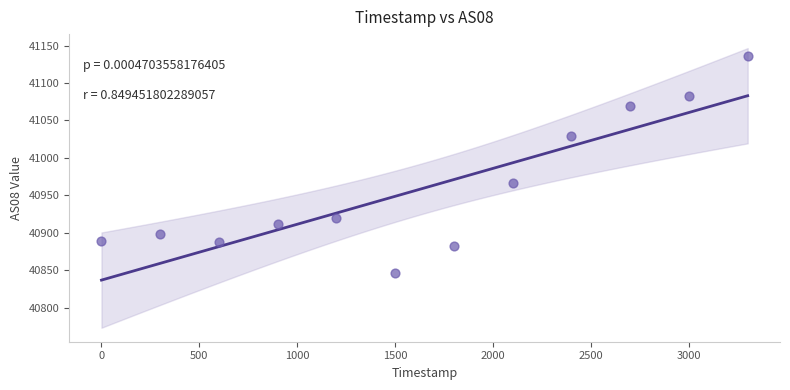

What Y value in the scatter plot is closest to 40991?

40966